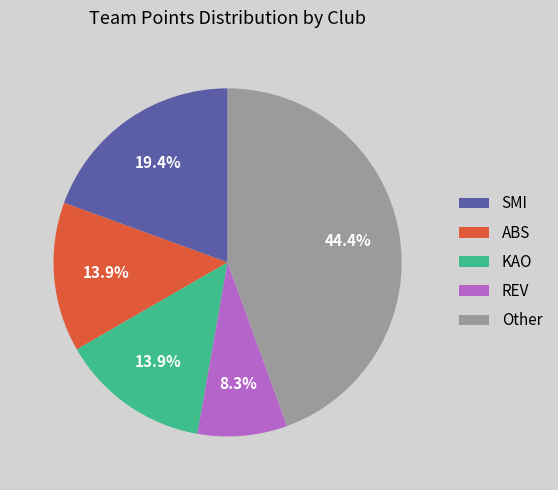

How many slices are in this pie chart?

5